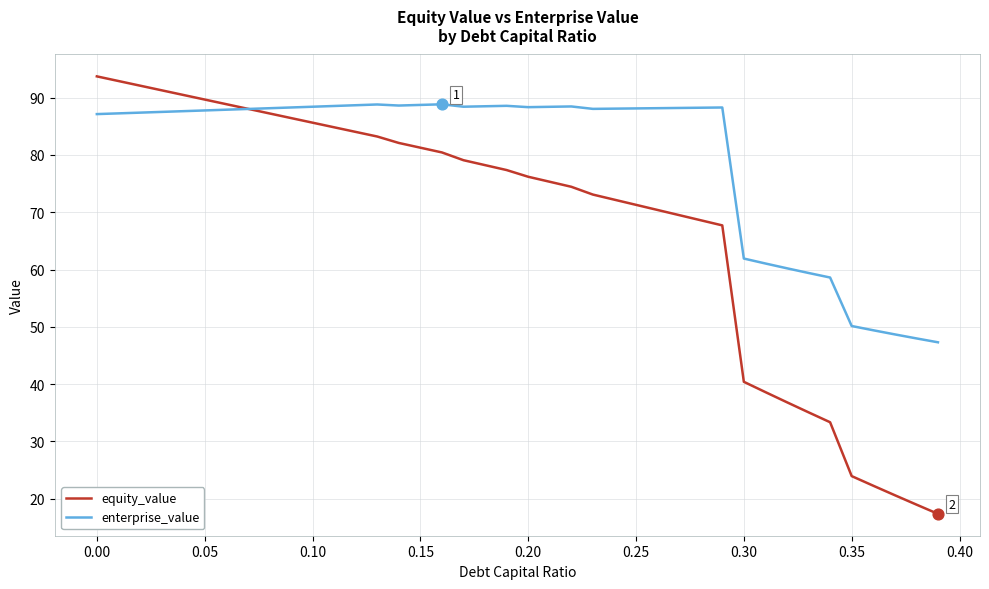

What is the lowest value of the equity_value series?

17.3